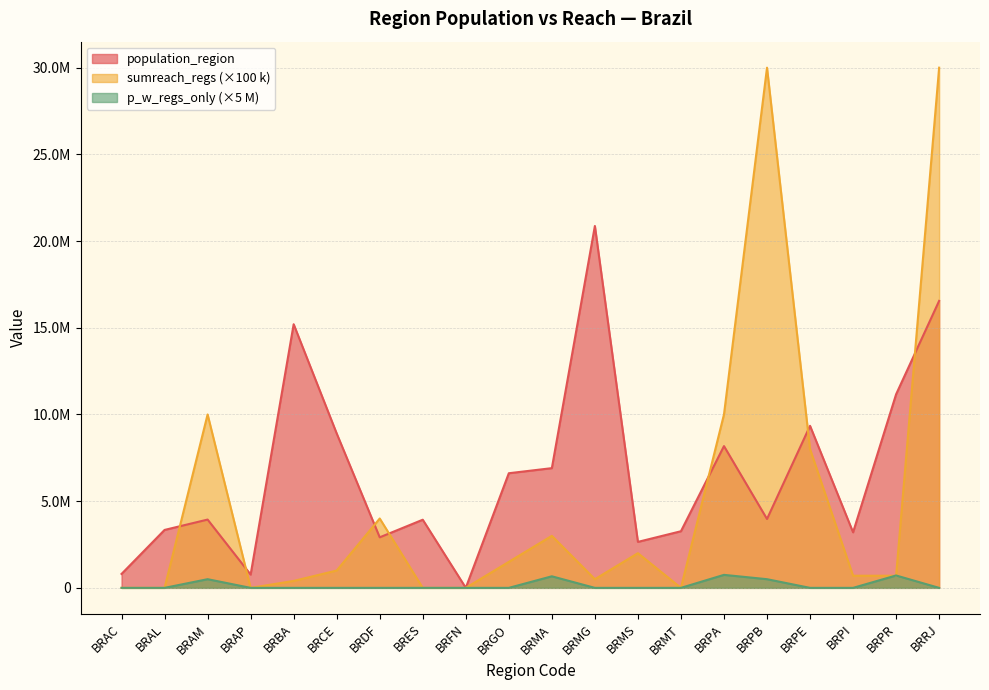

Which has a higher value, BRCE or BRMA?

BRCE